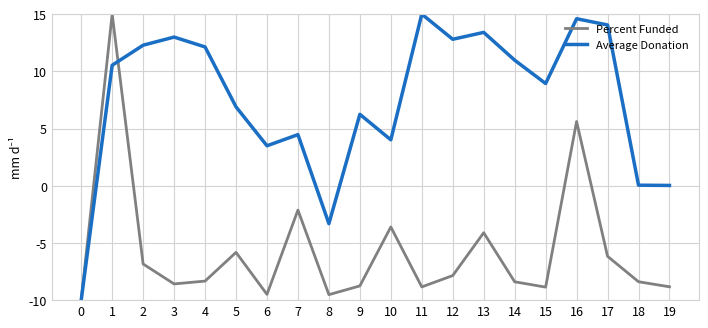

True or false: Percent Funded and Average Donation cross at least once.

True